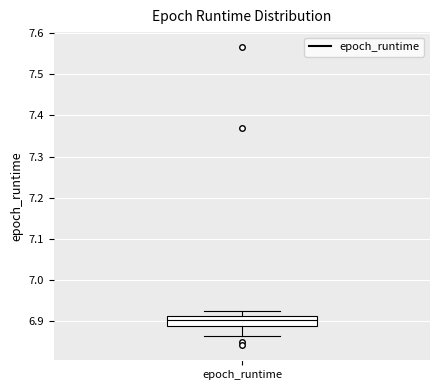

Read this box plot against the y-axis: the position of the median line, the range covered by the box, and the ends of both whiskers. The values are not printed on the chart, so give them approximately, as read against the axis.

median 6.90, box 6.89 to 6.91, whiskers 6.87 to 6.93